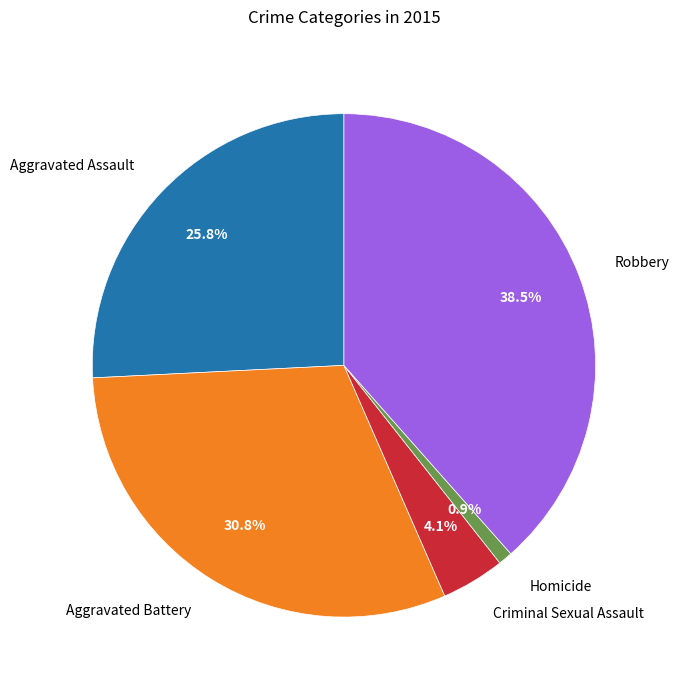

Rank the categories by value from lowest to highest.

Homicide, Criminal Sexual Assault, Aggravated Assault, Aggravated Battery, Robbery